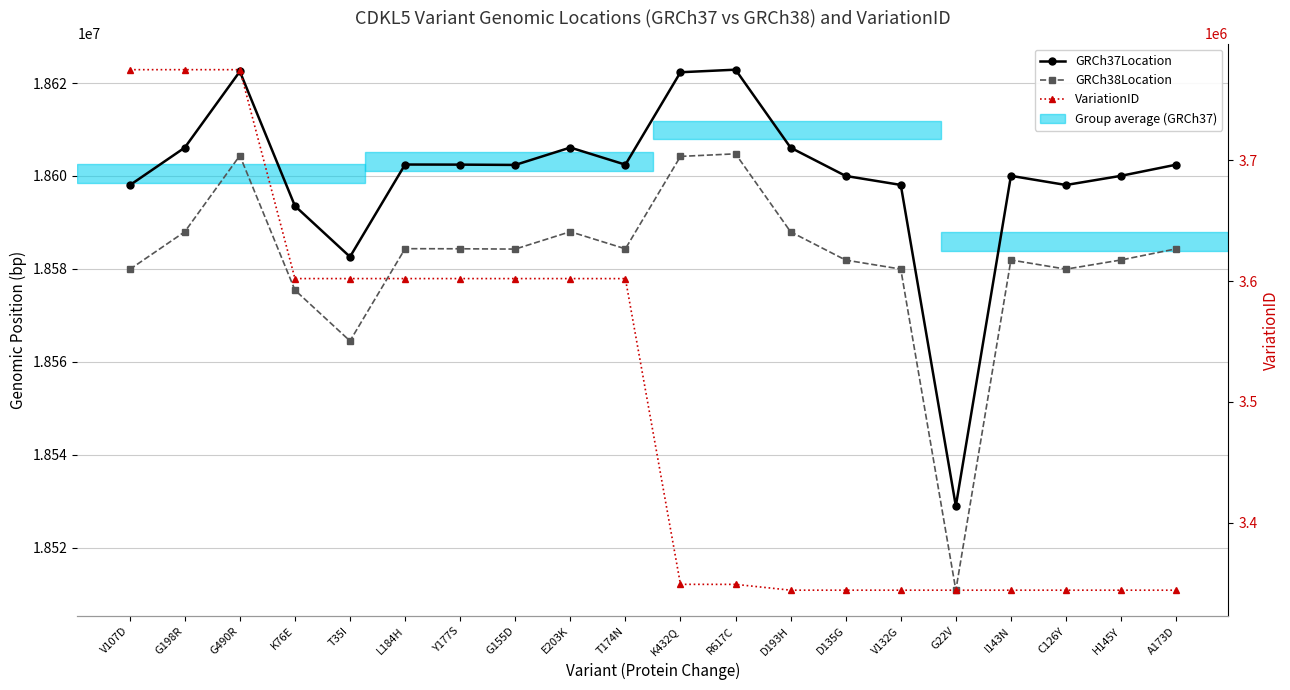

What is the label of the 3rd point from the left?

G490R